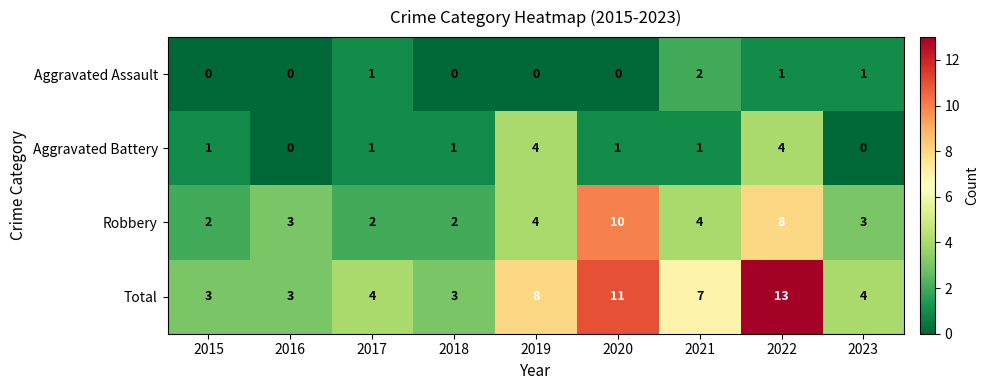

At how many categories does at least one series exceed 0?

9